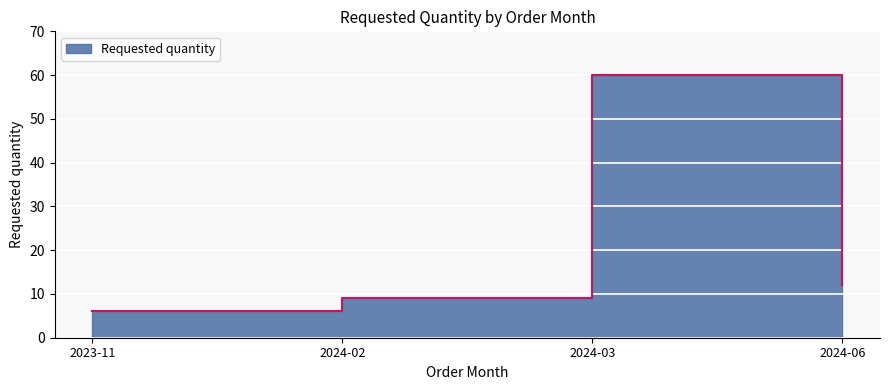

List the labels in order of value, largest first.

2024-03, 2024-06, 2024-02, 2023-11